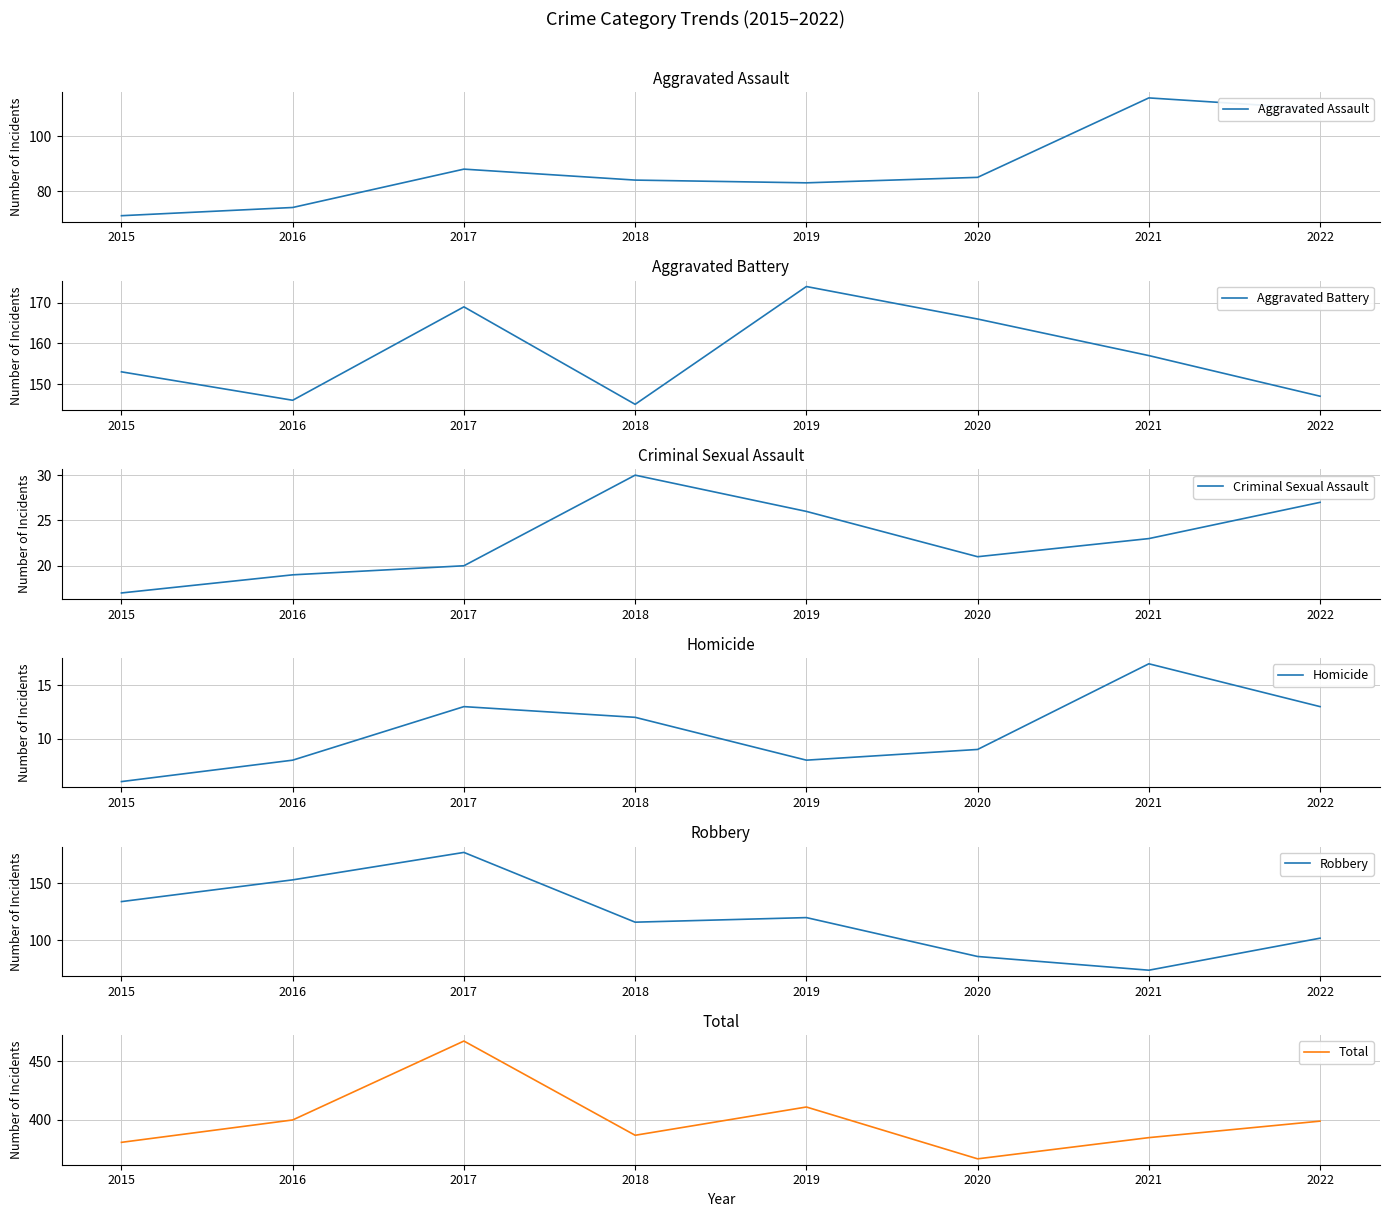

True or false: Aggravated Assault and Homicide cross at least once.

False